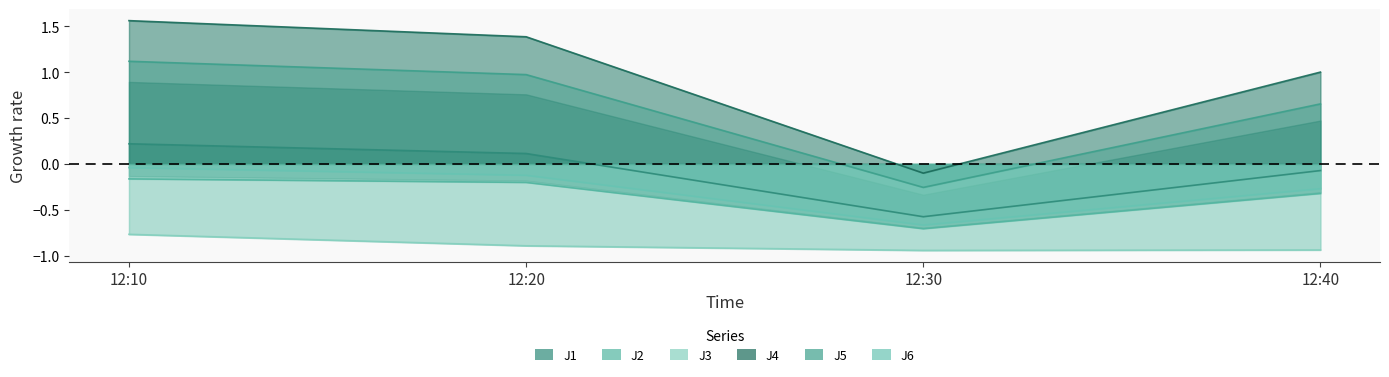

What is the total value across all series at 12:30?

-3.2